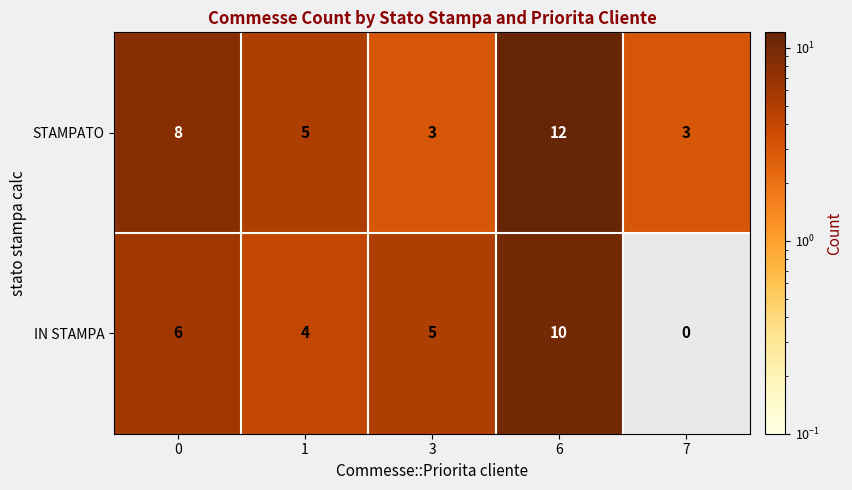

What is the difference between the highest and lowest values at 3?

2